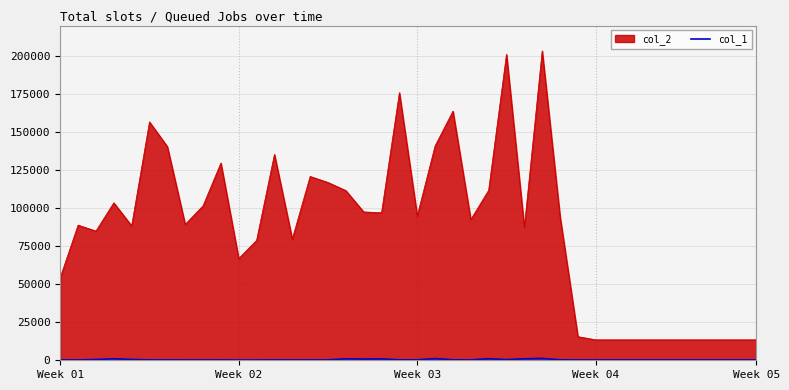

Which series has the largest range (max minus min)?

col_2